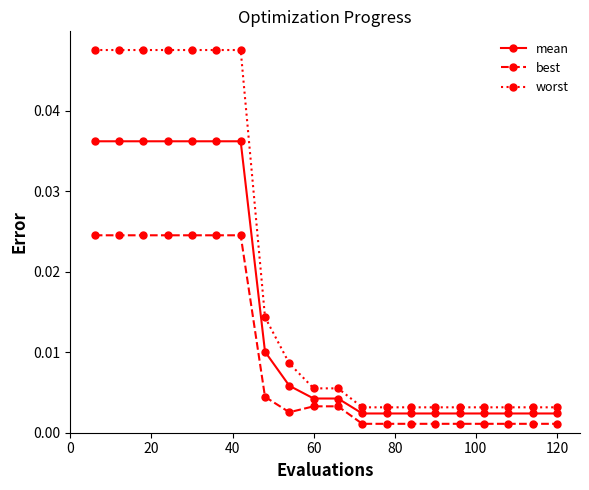

What is the sum of all mean values?

0.3